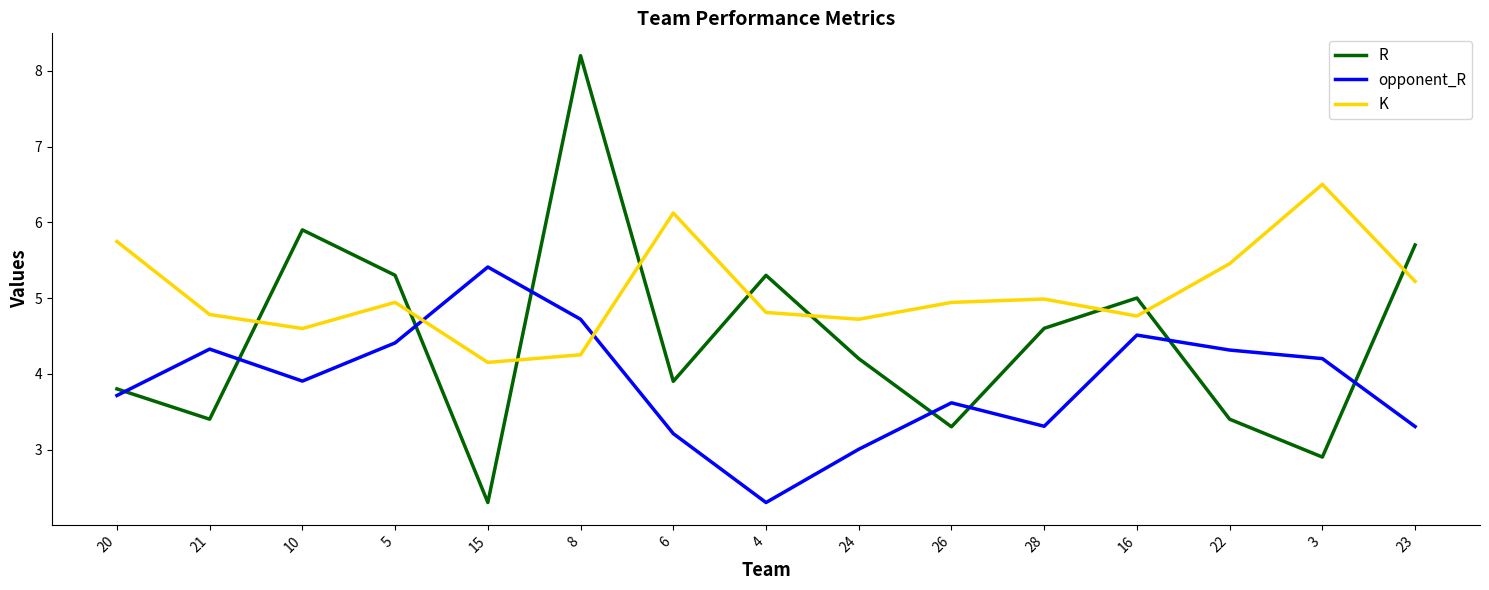

What is the difference between the maximum and minimum values in the opponent_R series?

3.1